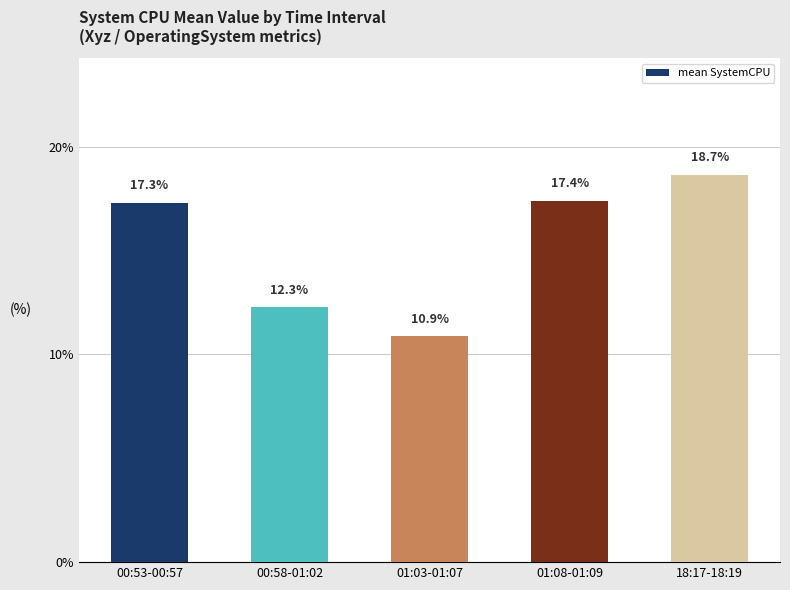

Between 18:17-18:19 and 01:03-01:07, which is larger?

18:17-18:19